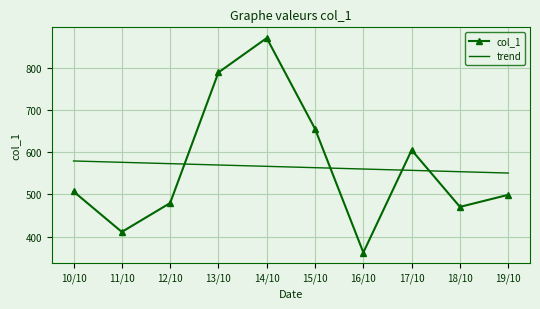

Reading left to right, extract all data points from this chart.

col_1: 10/10=507.0	11/10=411.0	12/10=479.5	13/10=789.5	14/10=871.1	15/10=655.6	16/10=362.1	17/10=605.2	18/10=470.4	19/10=499.0
trend: 10/10=579.4	11/10=576.2	12/10=573.0	13/10=569.8	14/10=566.6	15/10=563.4	16/10=560.3	17/10=557.1	18/10=553.9	19/10=550.7